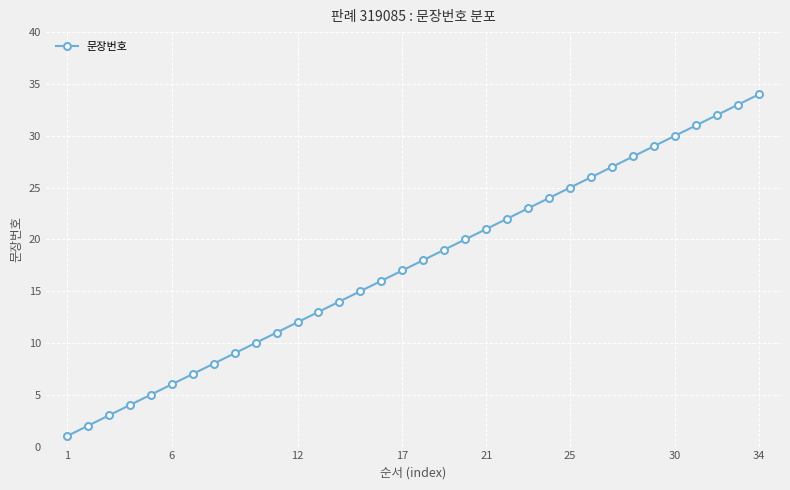

What is the minimum value shown in the chart?

1